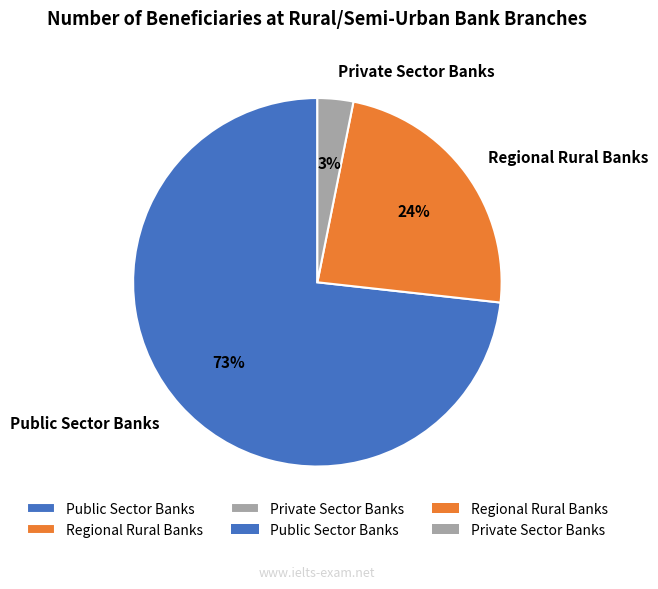

Does any single category account for the majority?

Yes